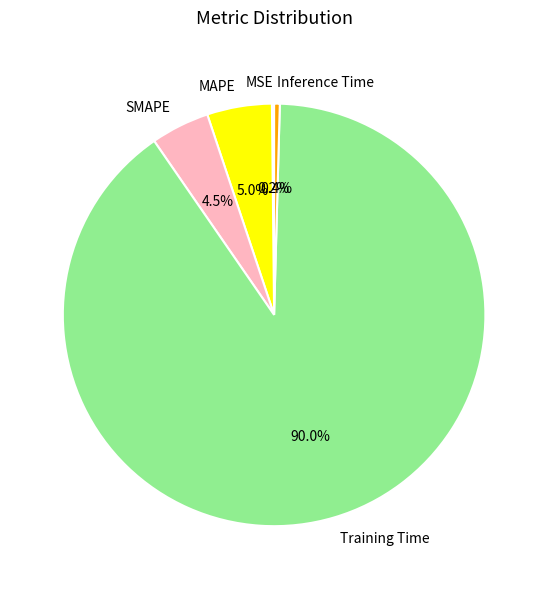

Is there a majority slice in this chart?

Yes